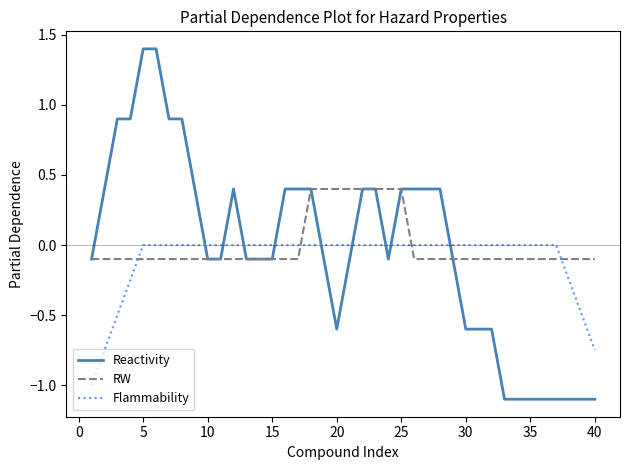

Which series has the largest total across all categories?

RW